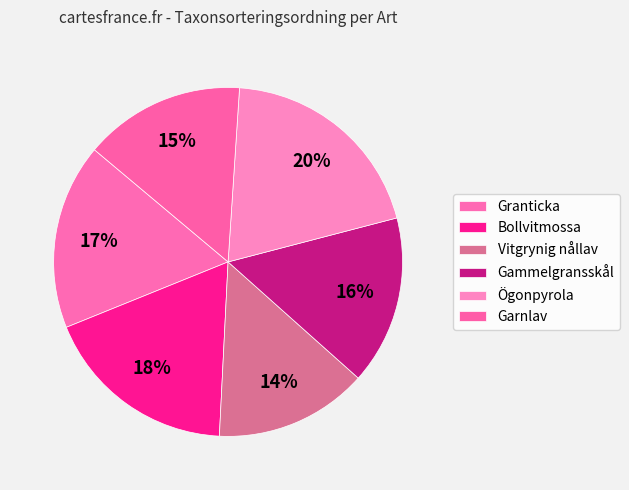

Is there any slice that represents more than half of the pie?

No